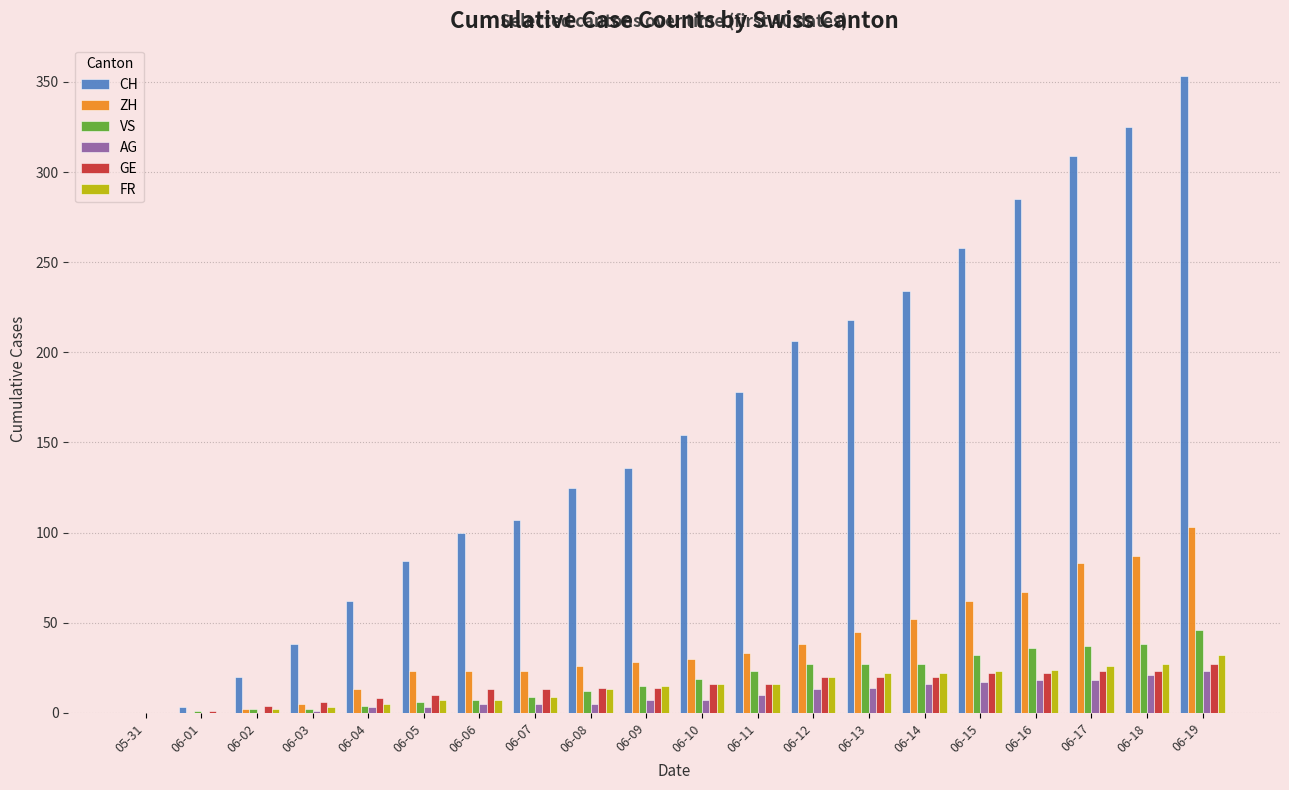

What is the sum of all GE values?

292